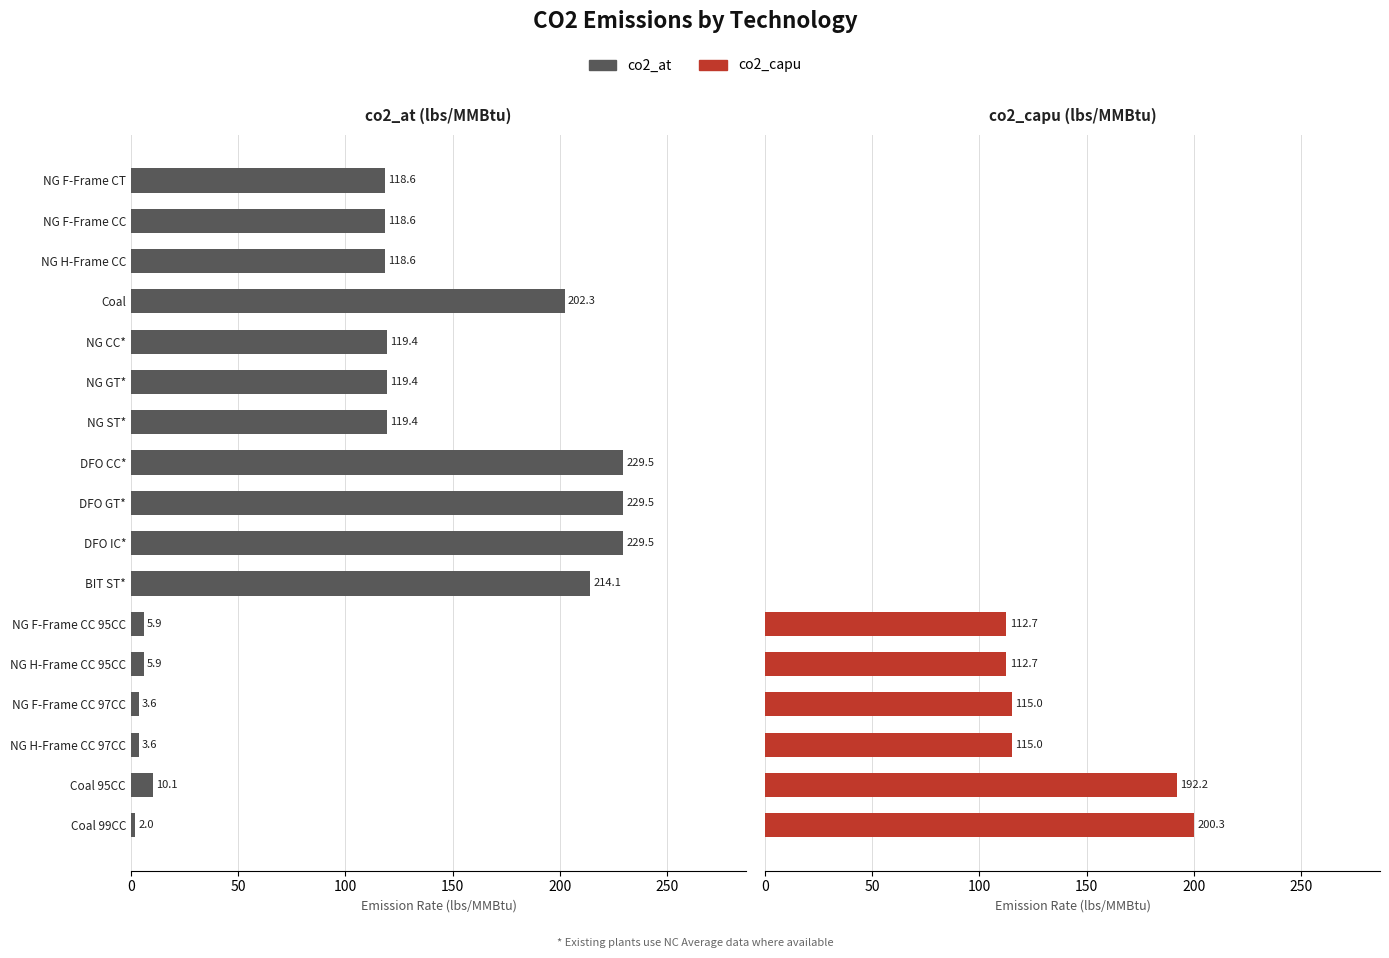

What are all the series names shown in the legend?

co2_at (lbs/MMBtu), co2_capu (lbs/MMBtu)